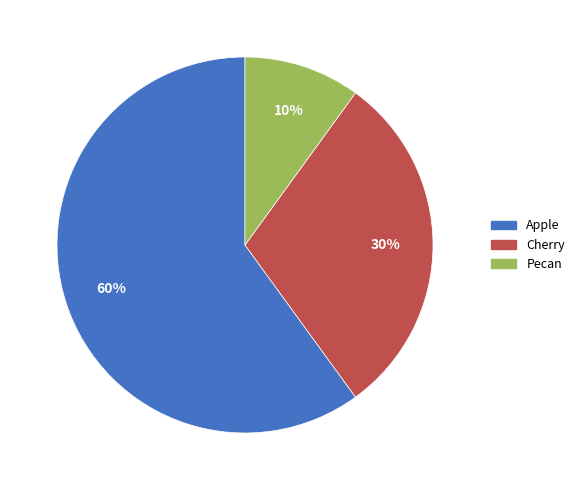

What percentage is the Pecan slice, to the nearest percent?

10%